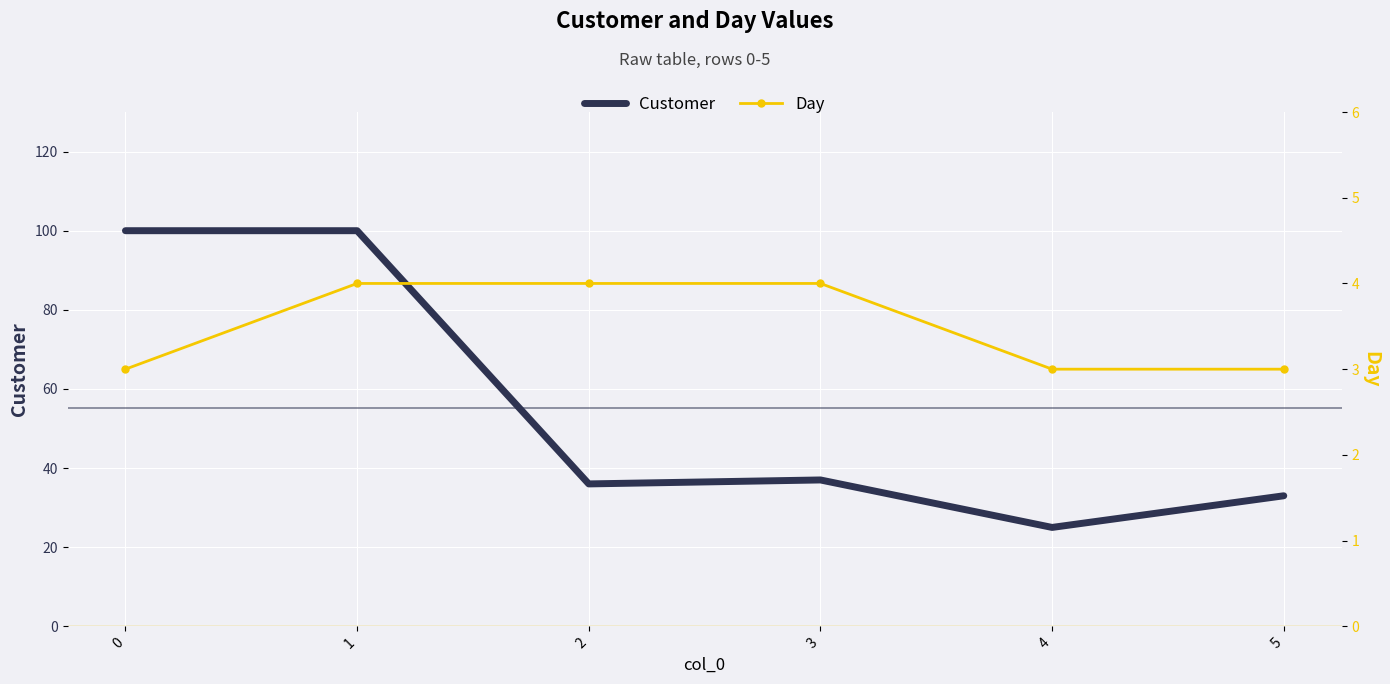

Count the number of data series in this chart.

2